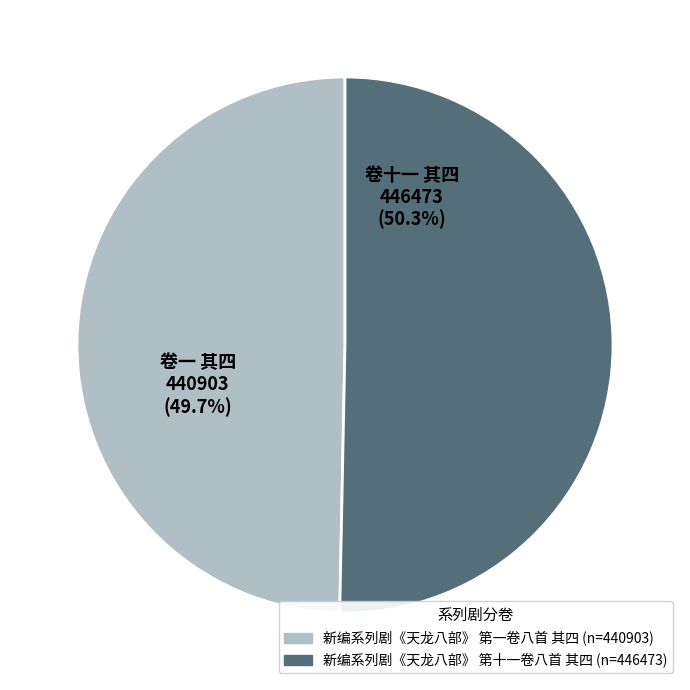

True or false: 新编系列剧《天龙八部》 第一卷八首 其四 accounts for 50% of the total.

True